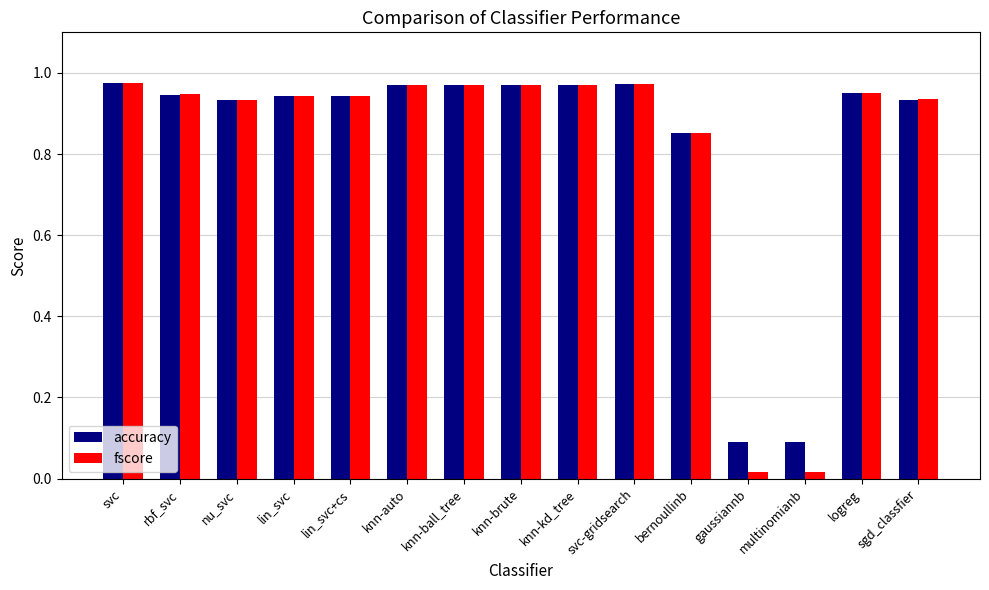

Which series has the largest range (max minus min)?

fscore